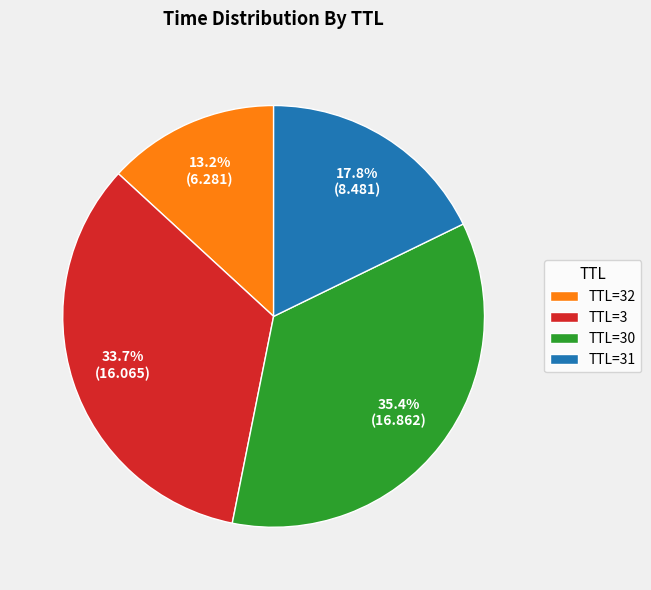

What is the largest slice in the pie chart?

TTL=30